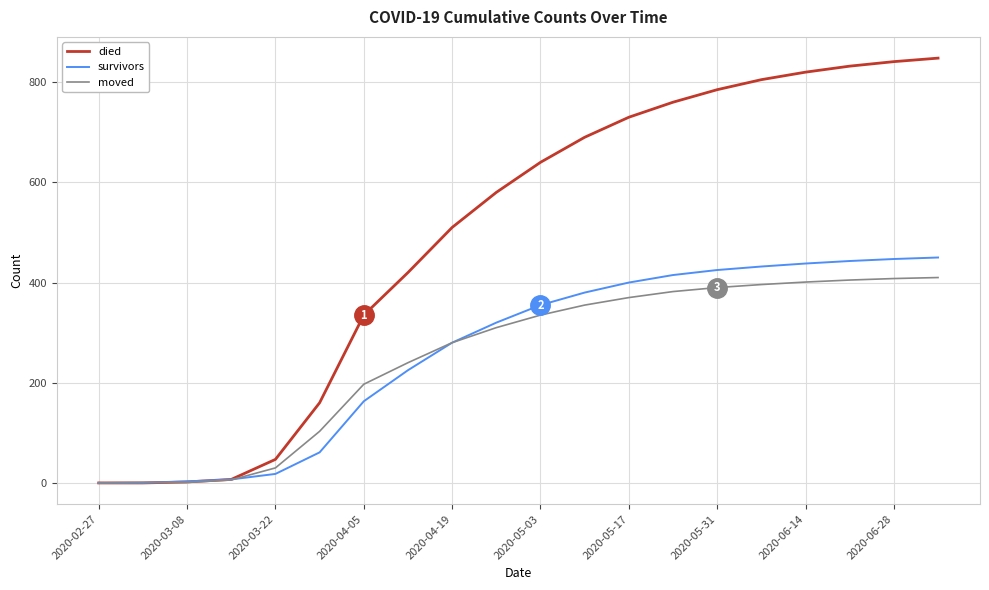

What is the greatest value displayed?

848